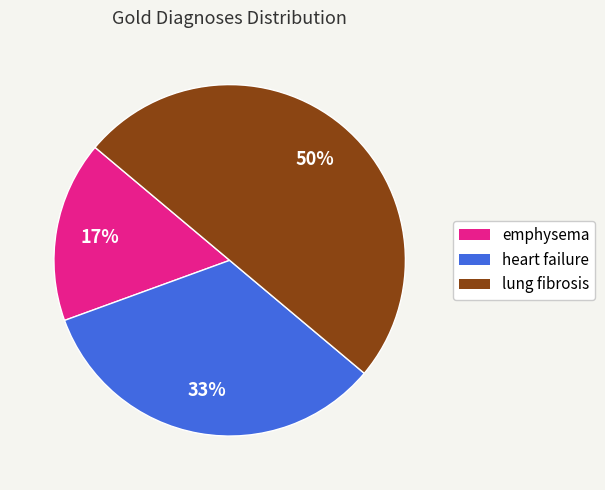

How many segments does this pie chart have?

3